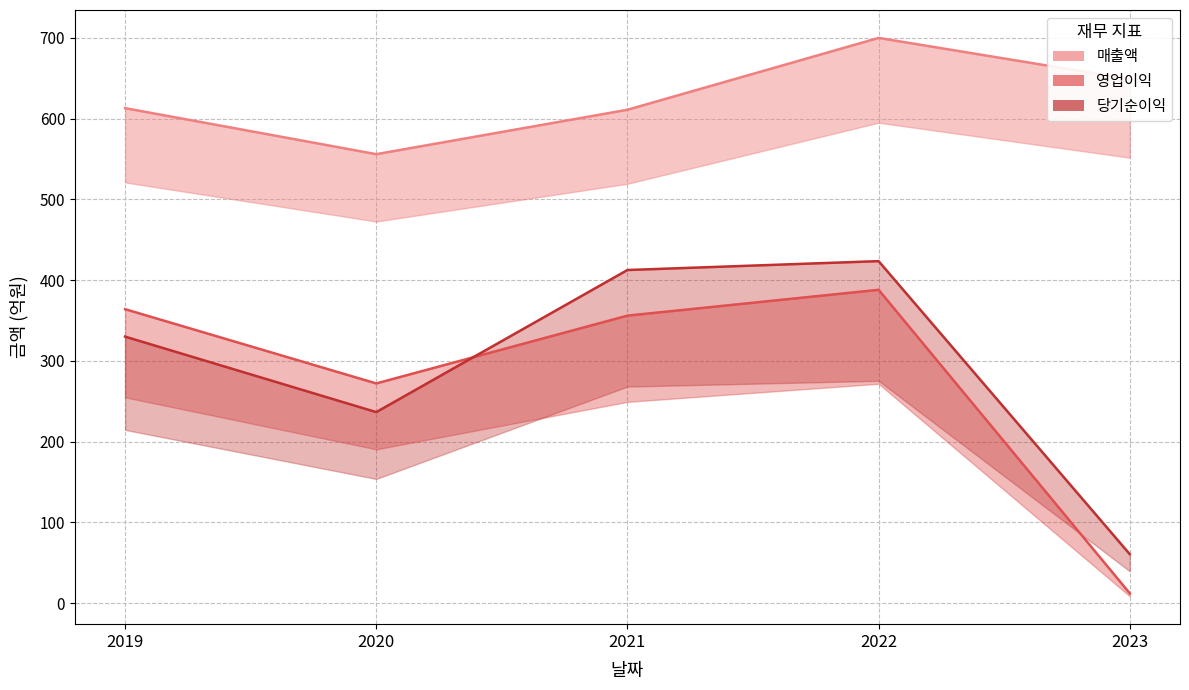

Rank the series at 2023 from highest to lowest value.

매출액, 당기순이익, 영업이익